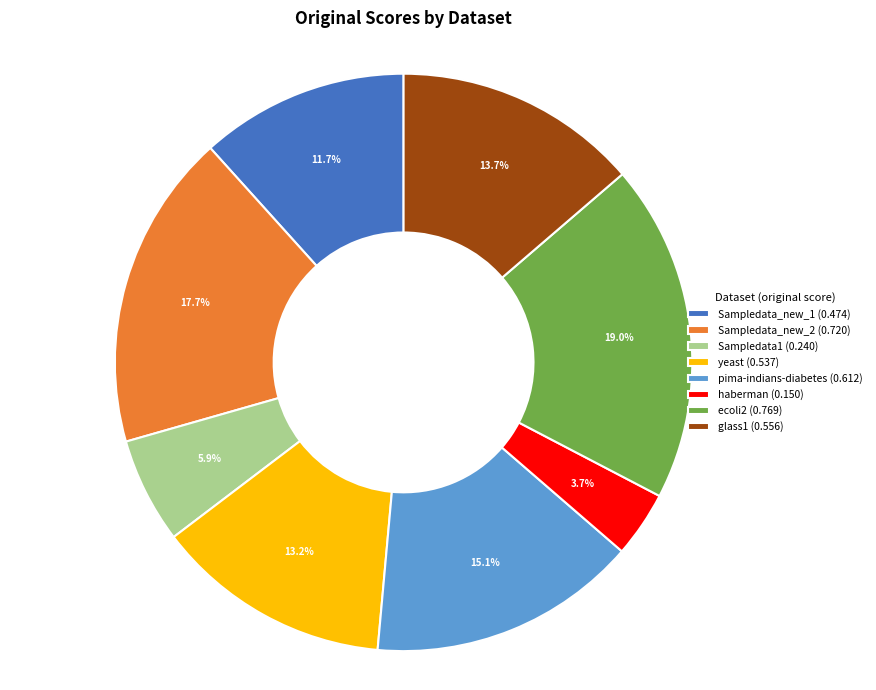

To the nearest percent, what portion does glass1 represent?

14%